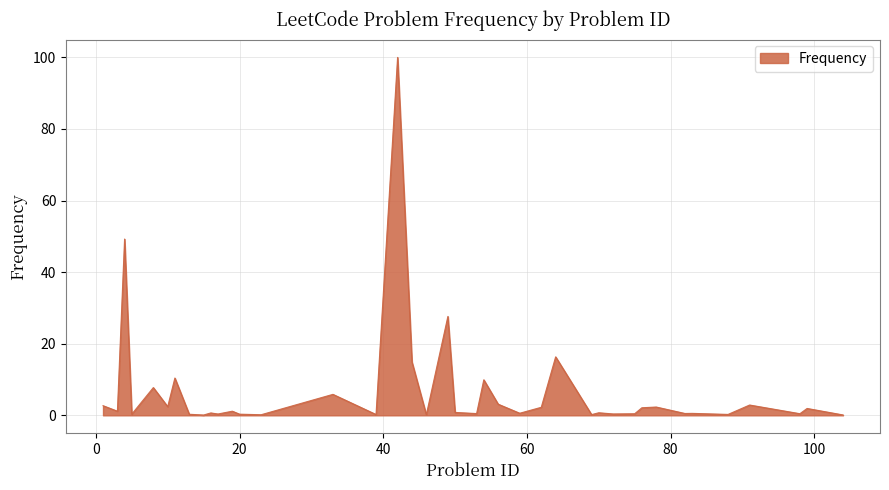

Does the chart have visible grid lines?

Yes